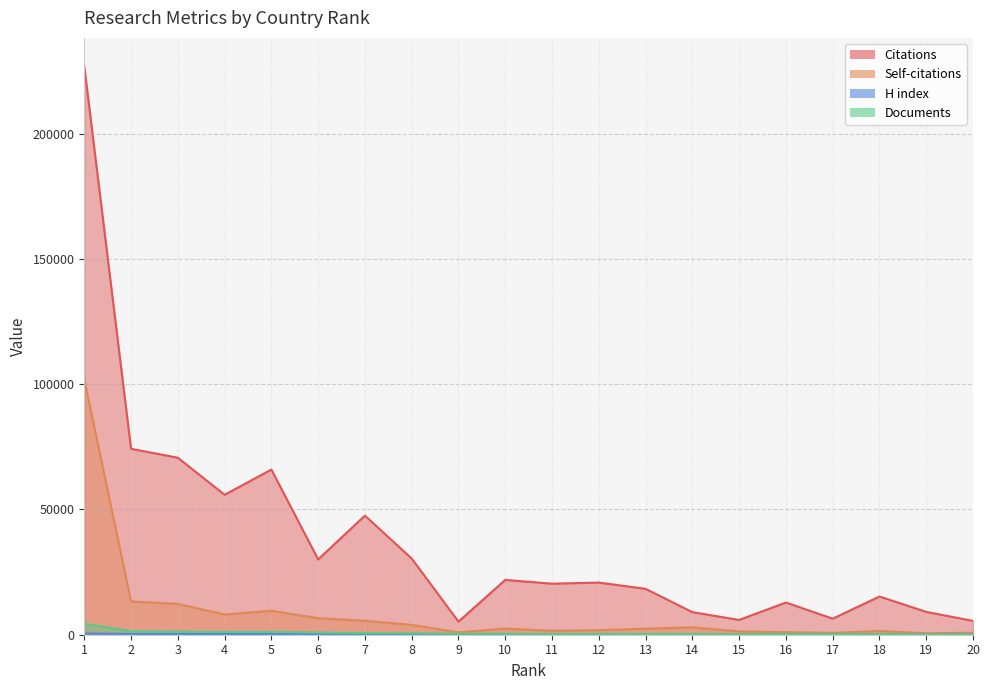

True or false: Citations and Self-citations intersect in this chart.

False